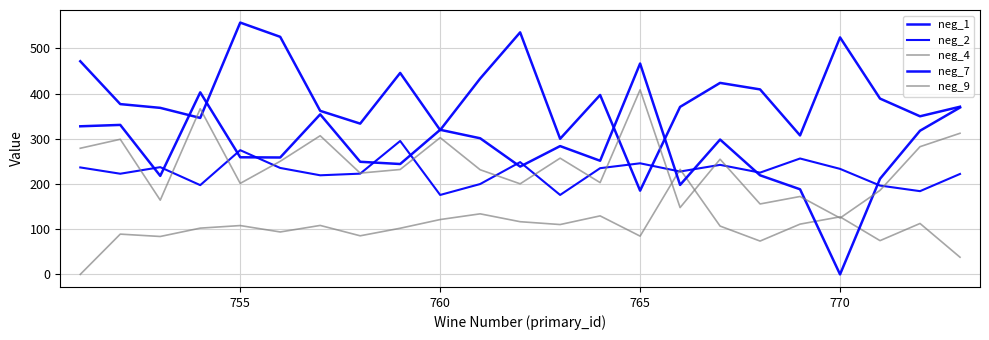

Does the chart have visible grid lines?

Yes